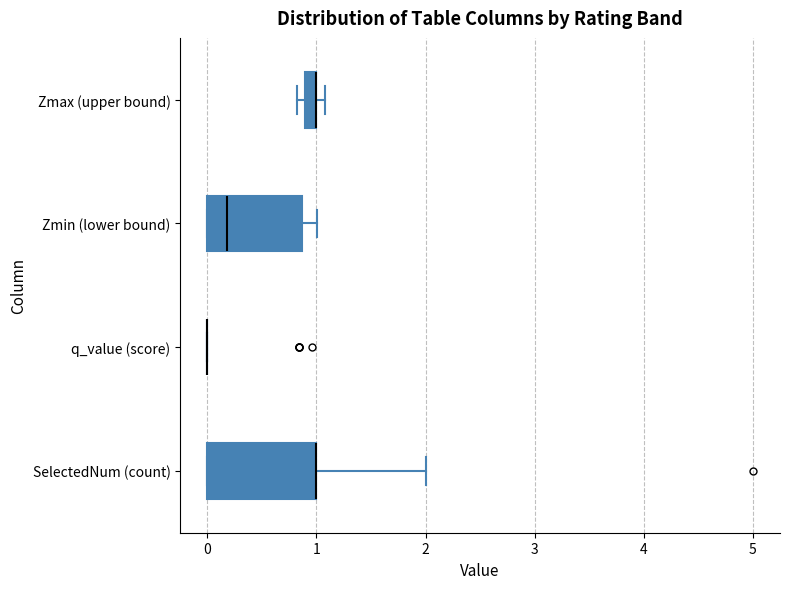

Which box is the widest, from its left edge to its right edge?

SelectedNum (count)